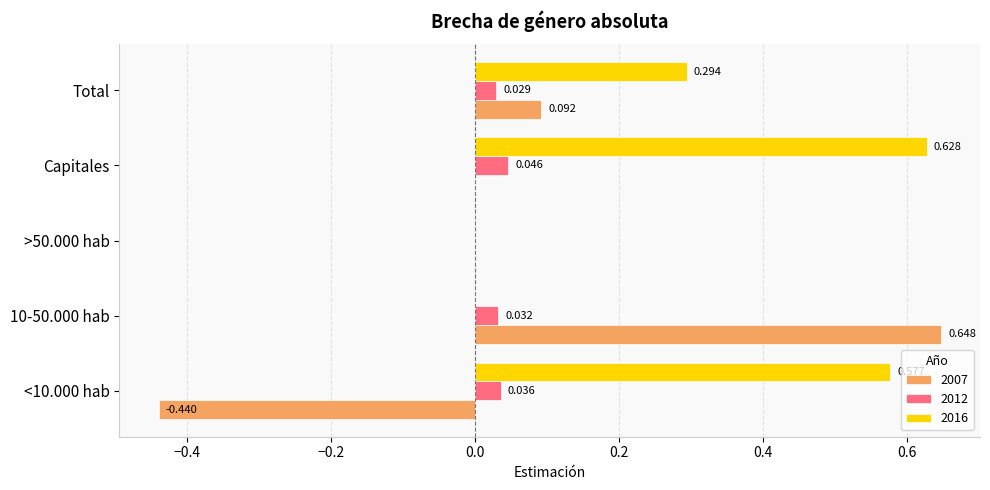

Is the value of 2007 at 10-50.000 hab greater than the value of 2012 at Total?

Yes